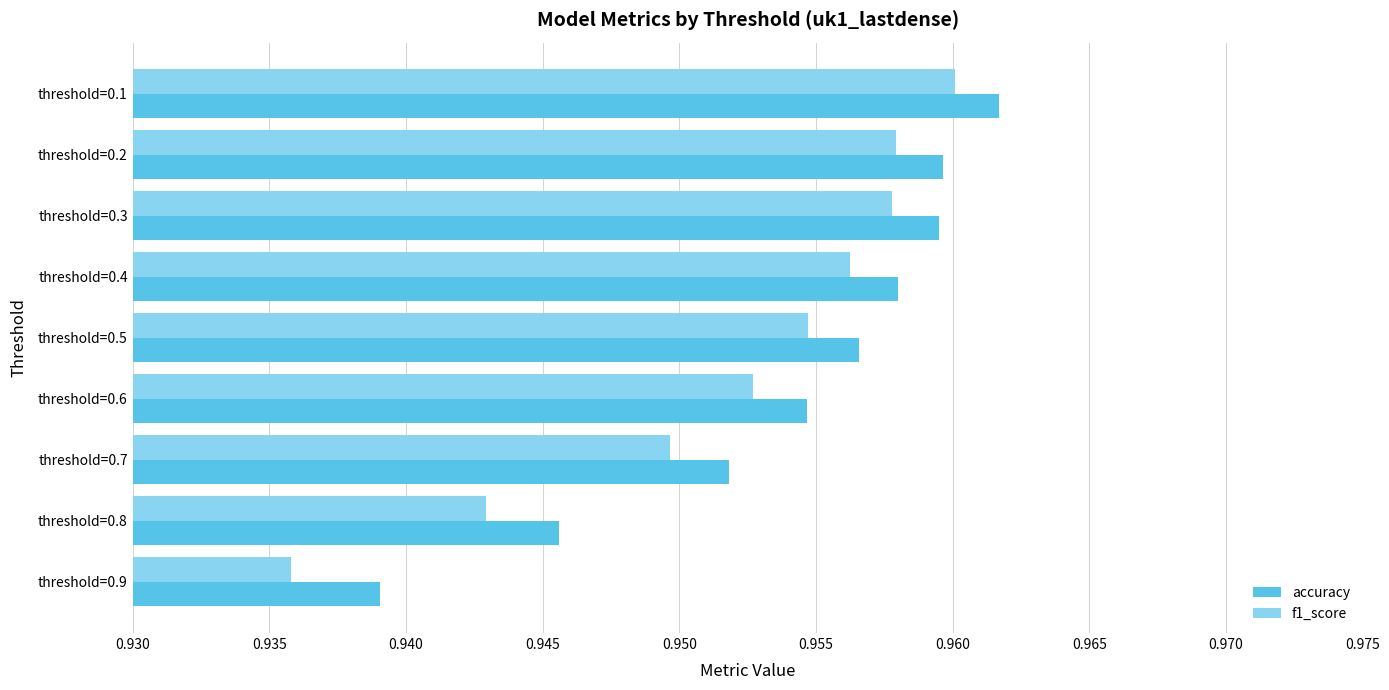

At which category does the chart reach its peak across all series?

threshold=0.1